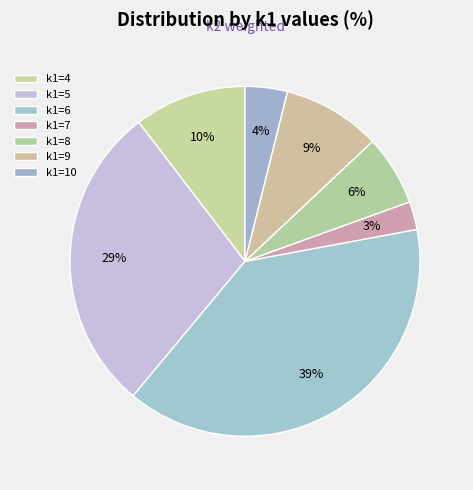

How many slices are in this pie chart?

7